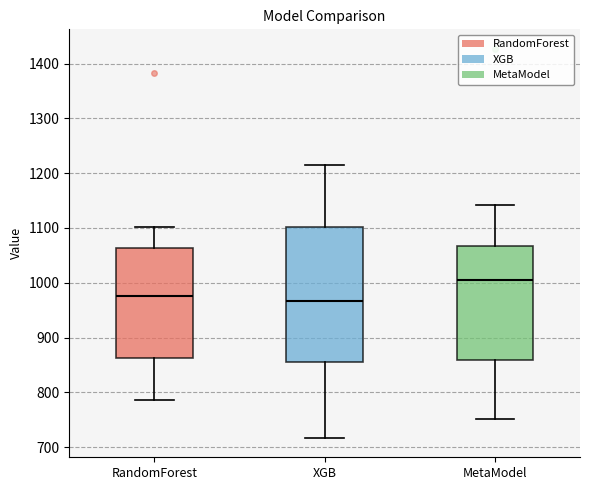

Reading left to right, read every box against the y-axis: the position of its median line, the range the box covers, and the ends of its whiskers. The values are not printed on the chart, so give them approximately, as read against the axis.

RandomForest: median 980, box 860 to 1060, whiskers 790 to 1100
XGB: median 970, box 860 to 1100, whiskers 720 to 1210
MetaModel: median 1010, box 860 to 1070, whiskers 750 to 1140